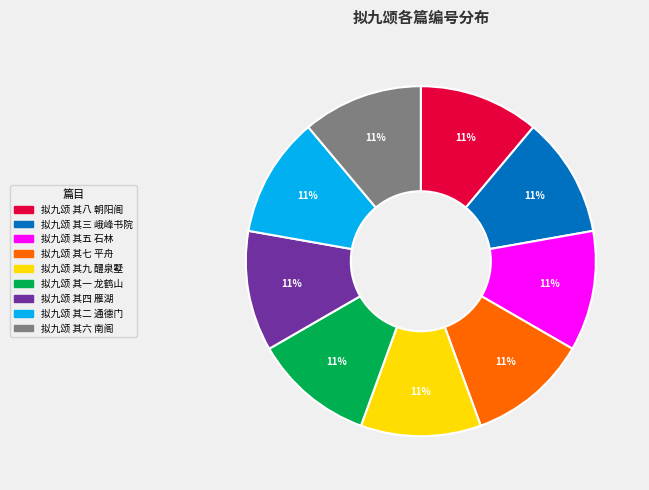

Is it true that 拟九颂 其五 石林 is 11% of the pie?

True